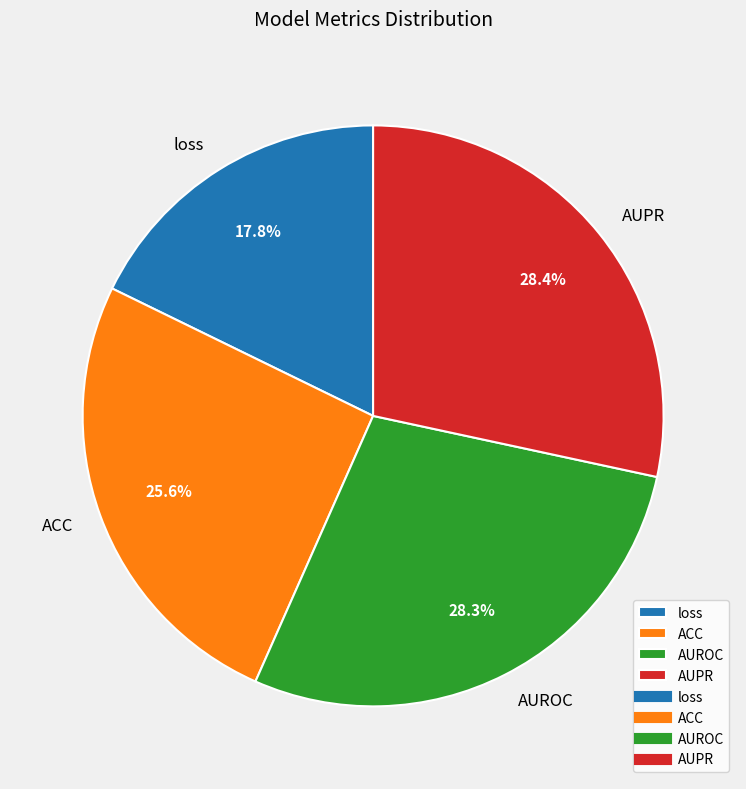

What is the smallest slice in the pie chart?

loss